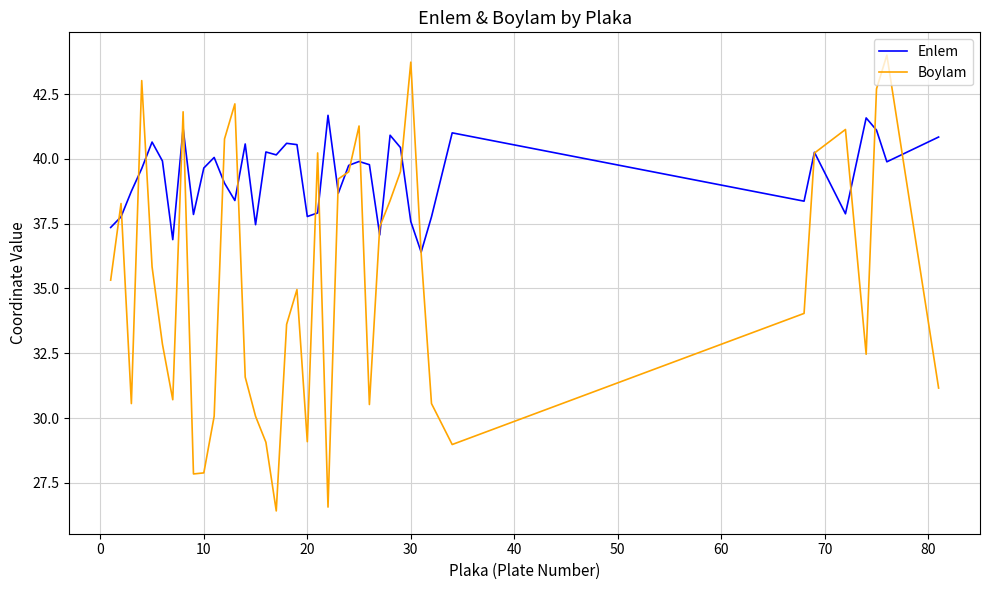

Rank the series by their maximum value, from lowest to highest.

Enlem, Boylam